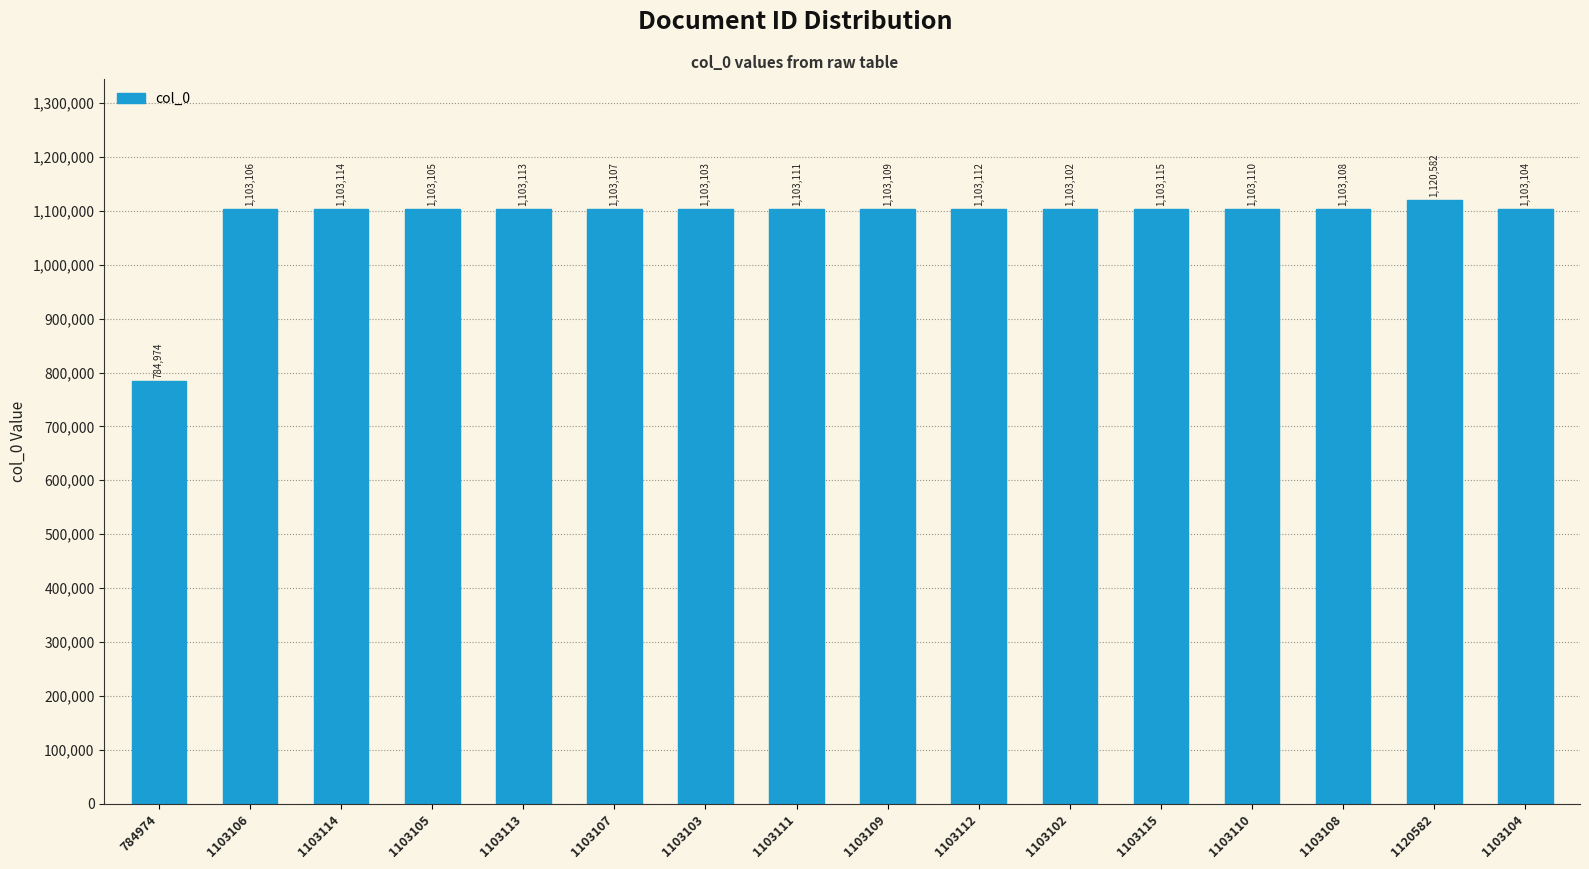

Reading left to right, what are all the values shown in this chart?

784974=784974	1103106=1103106	1103114=1103114	1103105=1103105	1103113=1103113	1103107=1103107	1103103=1103103	1103111=1103111	1103109=1103109	1103112=1103112	1103102=1103102	1103115=1103115	1103110=1103110	1103108=1103108	1120582=1120582	1103104=1103104